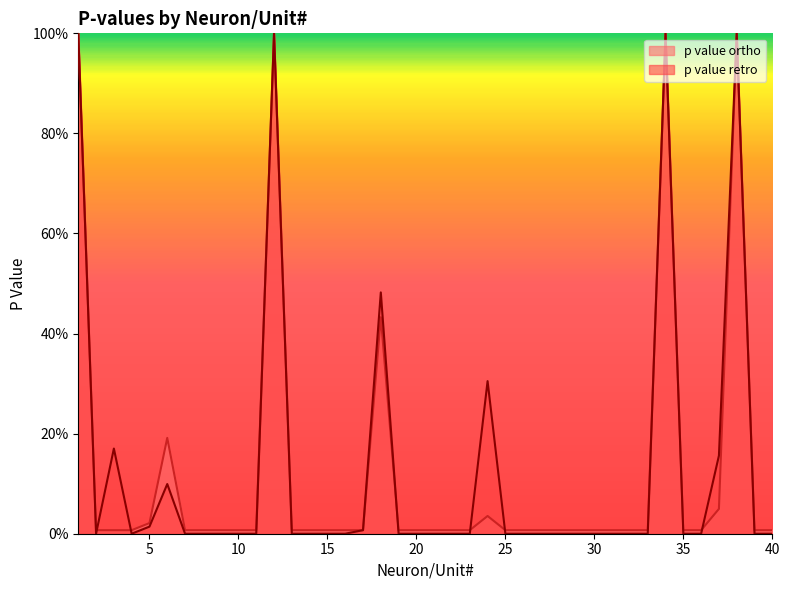

What is the highest value of the p value retro series?

1.0